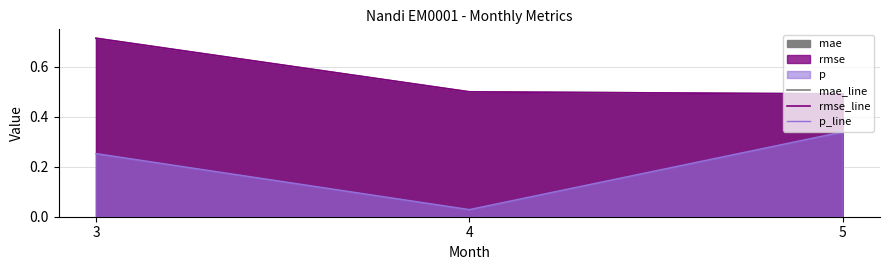

What is the spread (max minus min) of values at 4?

0.5